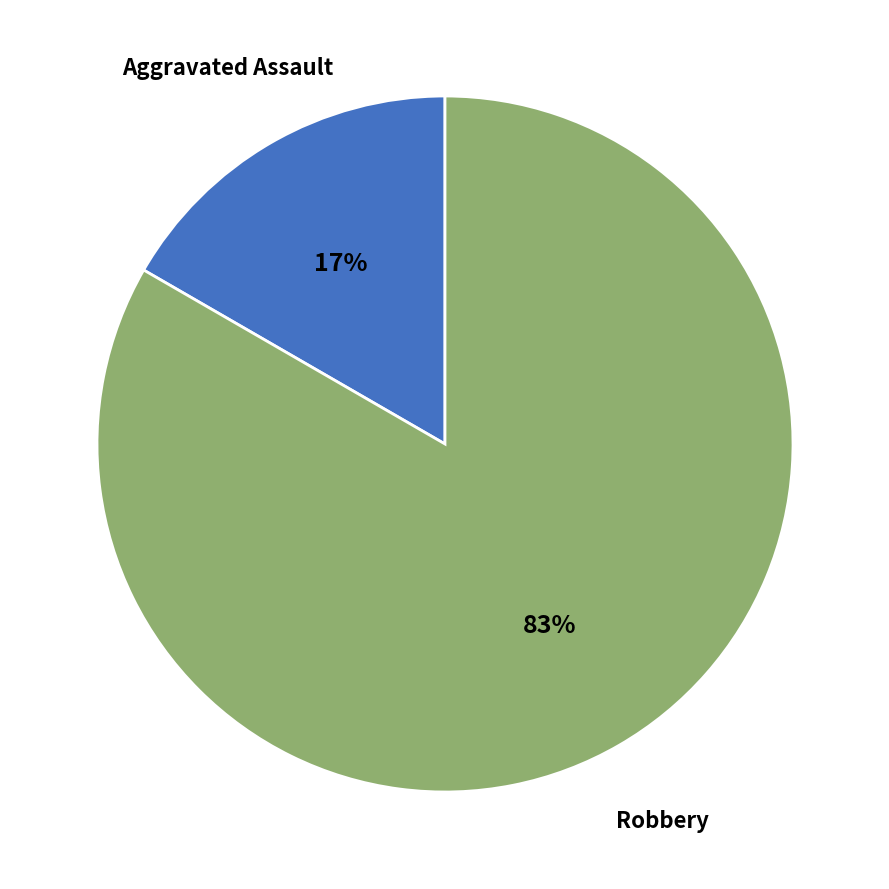

Rank the categories by value from highest to lowest.

Robbery, Aggravated Assault